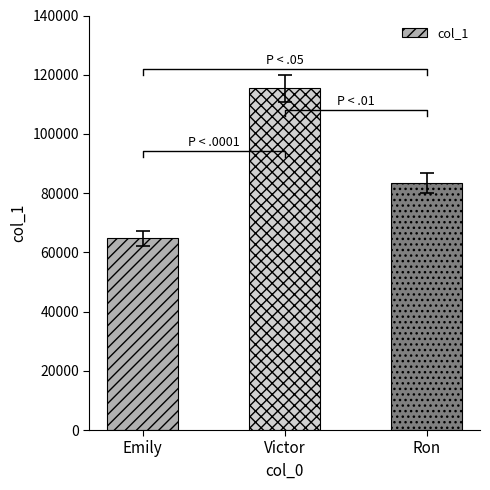

How many categories are shown in the chart?

3